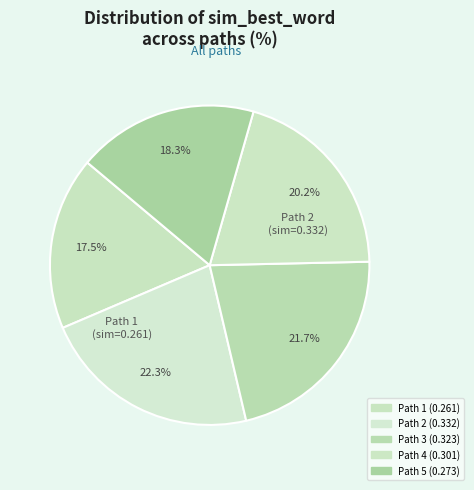

What percentage is the Path 5 slice, to the nearest percent?

18%